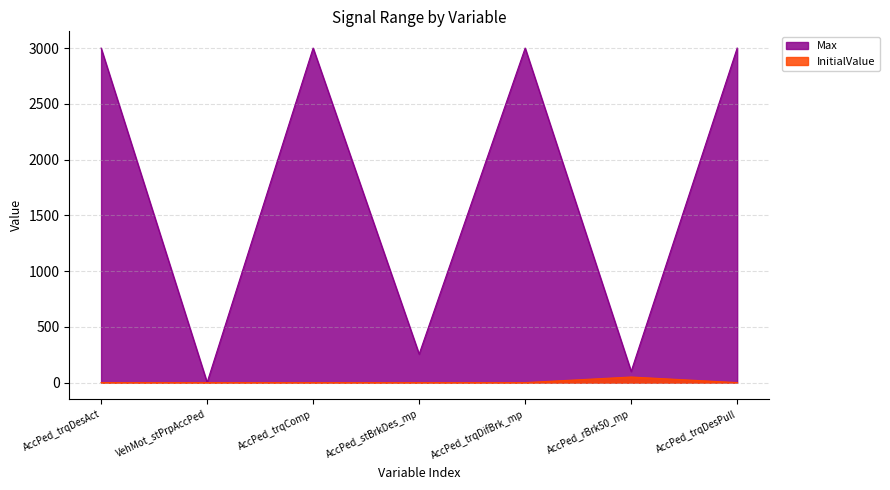

Which has a higher value, AccPed_trqDifBrk_mp or AccPed_trqDesPull?

AccPed_trqDifBrk_mp